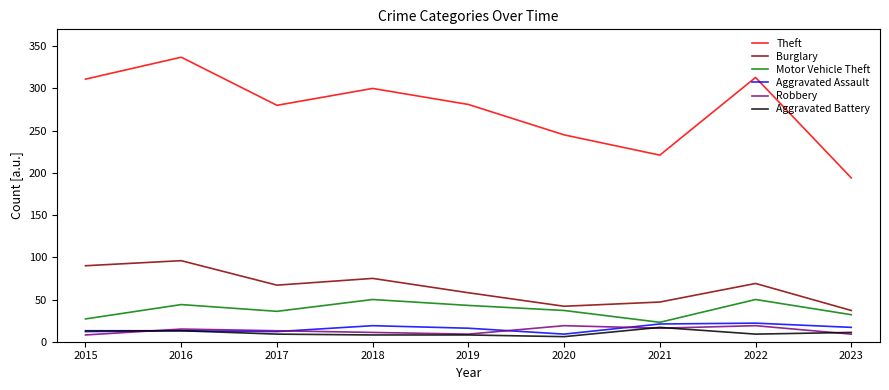

Is it true that Burglary equals 10 at 2023?

False